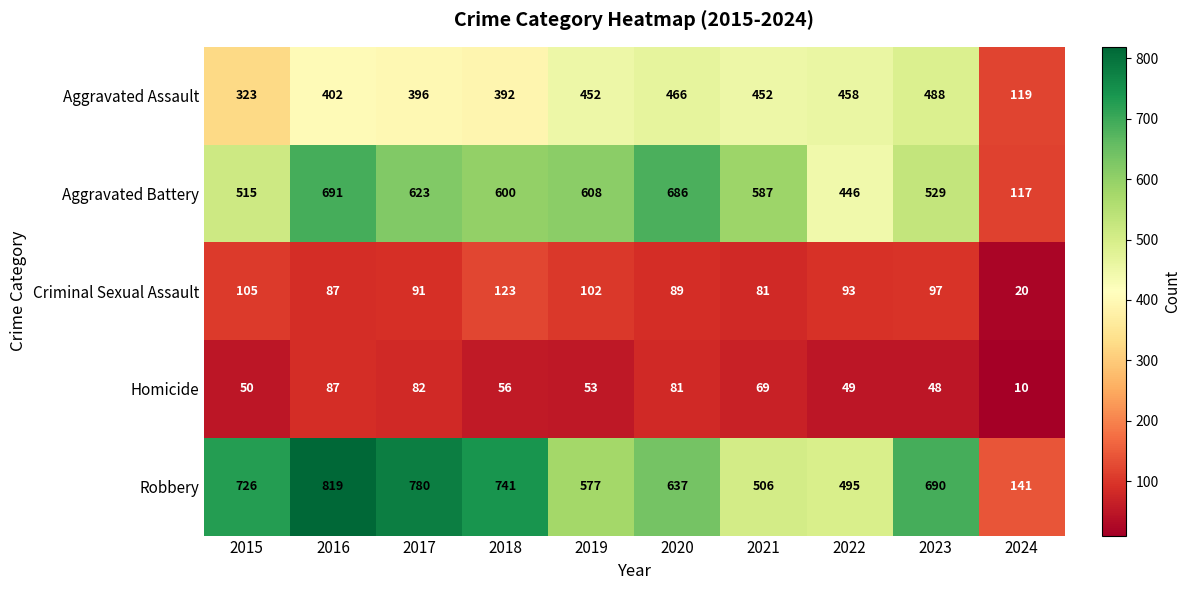

What is the maximum value shown in the chart?

819